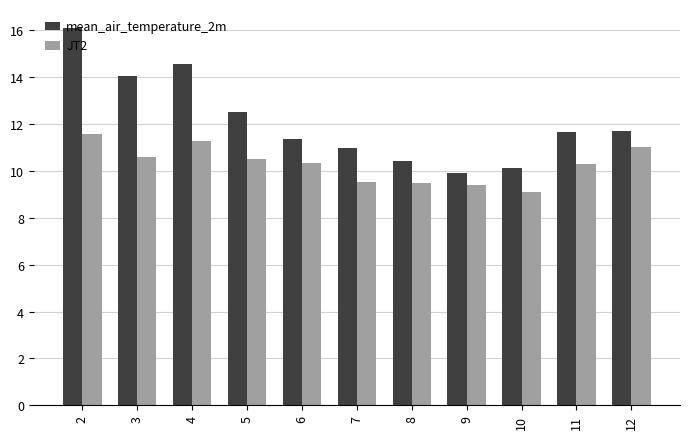

What is the total value across all series at 8?

19.9